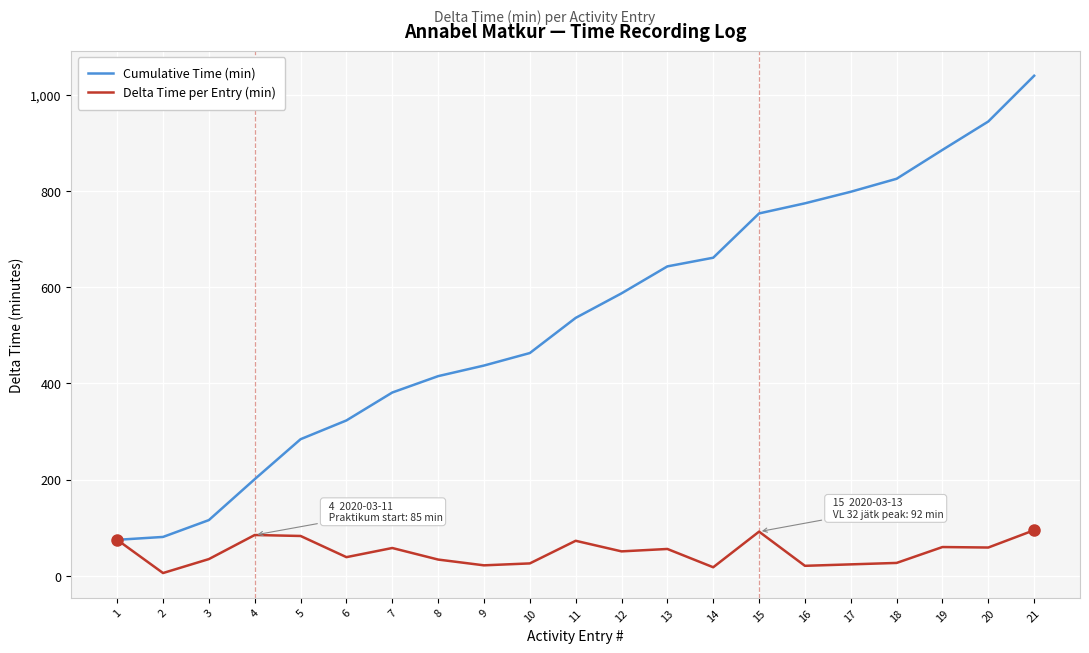

Is the value of Cumulative Time (min) at 18 greater than the value of Delta Time per Entry (min) at 11?

Yes